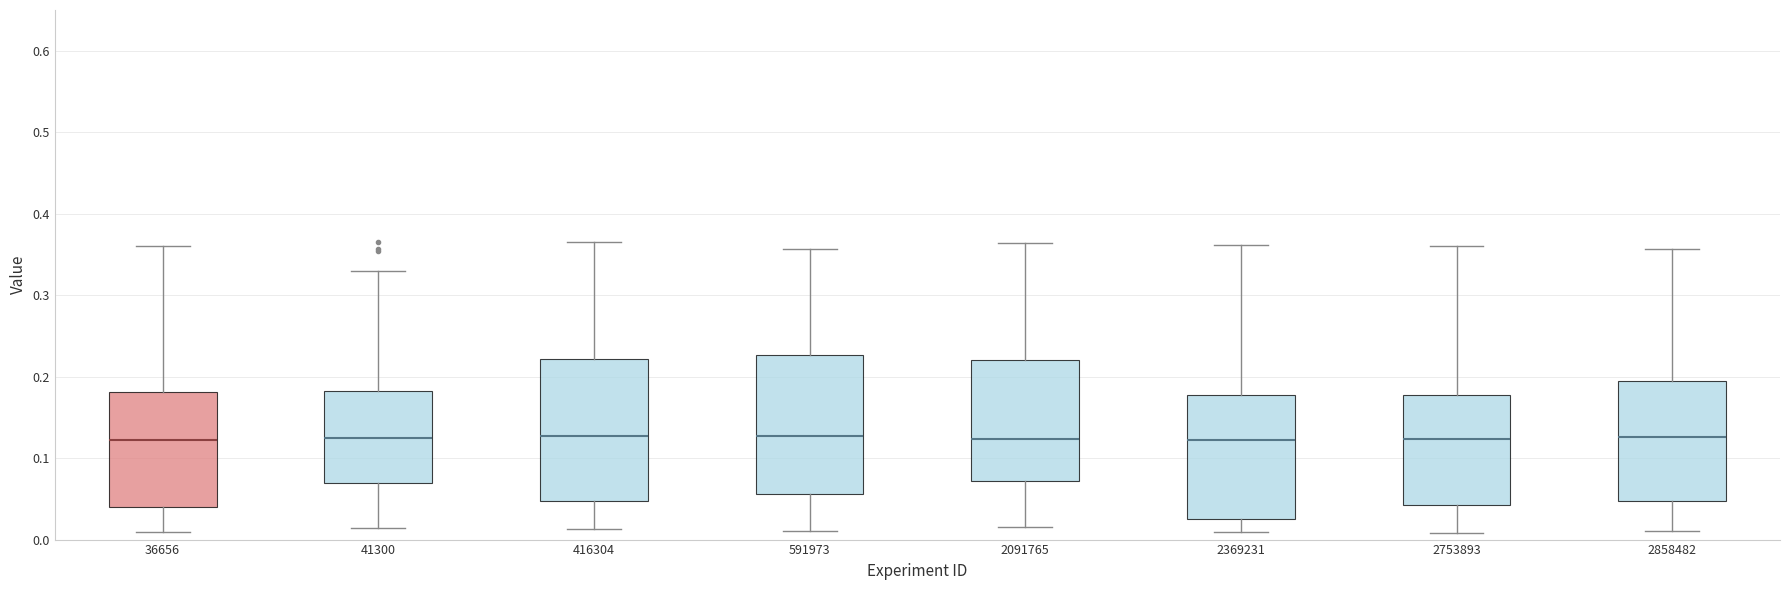

Reading left to right, transcribe this box plot: for each box, give where its median line is, the range the box spans, and where its two whiskers end, as read against the y-axis. The values are not printed on the chart, so give them approximately, as read against the axis.

36656: median 0.12, box 0.04 to 0.18, whiskers 0.01 to 0.36
41300: median 0.12, box 0.07 to 0.18, whiskers 0.01 to 0.33
416304: median 0.13, box 0.05 to 0.22, whiskers 0.01 to 0.37
591973: median 0.13, box 0.06 to 0.23, whiskers 0.01 to 0.36
2091765: median 0.12, box 0.07 to 0.22, whiskers 0.02 to 0.36
2369231: median 0.12, box 0.03 to 0.18, whiskers 0.01 to 0.36
2753893: median 0.12, box 0.04 to 0.18, whiskers 0.01 to 0.36
2858482: median 0.13, box 0.05 to 0.19, whiskers 0.01 to 0.36